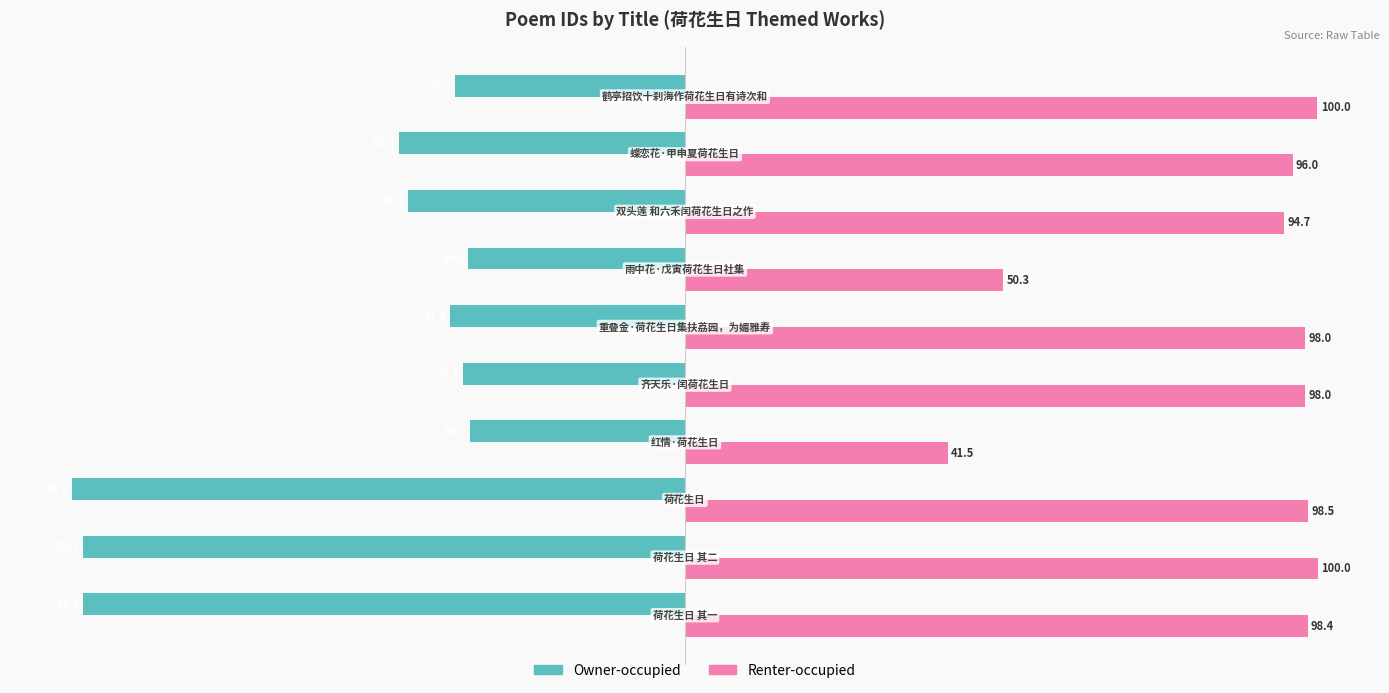

What is the difference between the second highest and second lowest values in the Renter-occupied series?

49.6